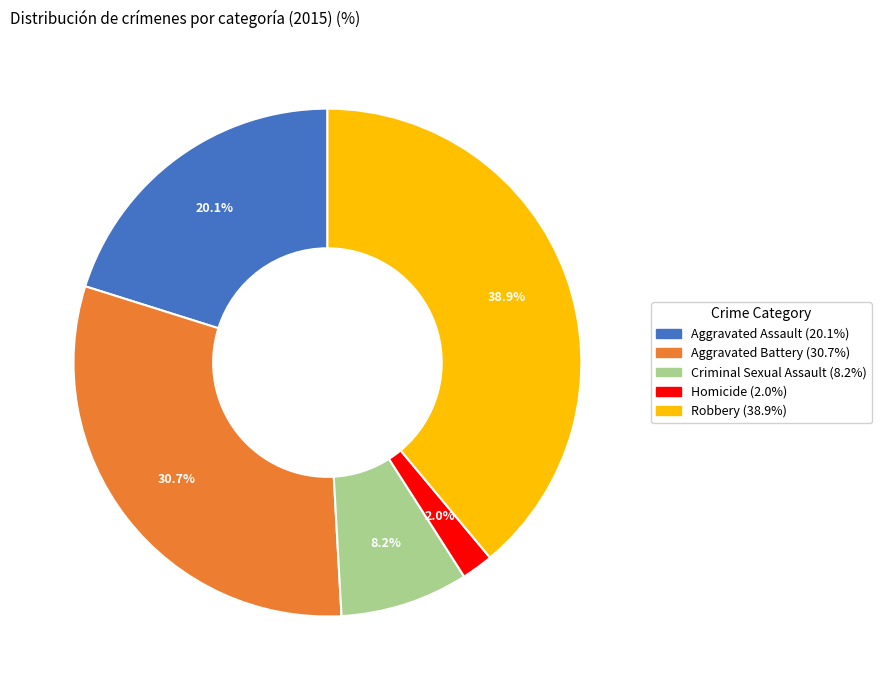

Does Homicide account for over 50% of the chart?

No